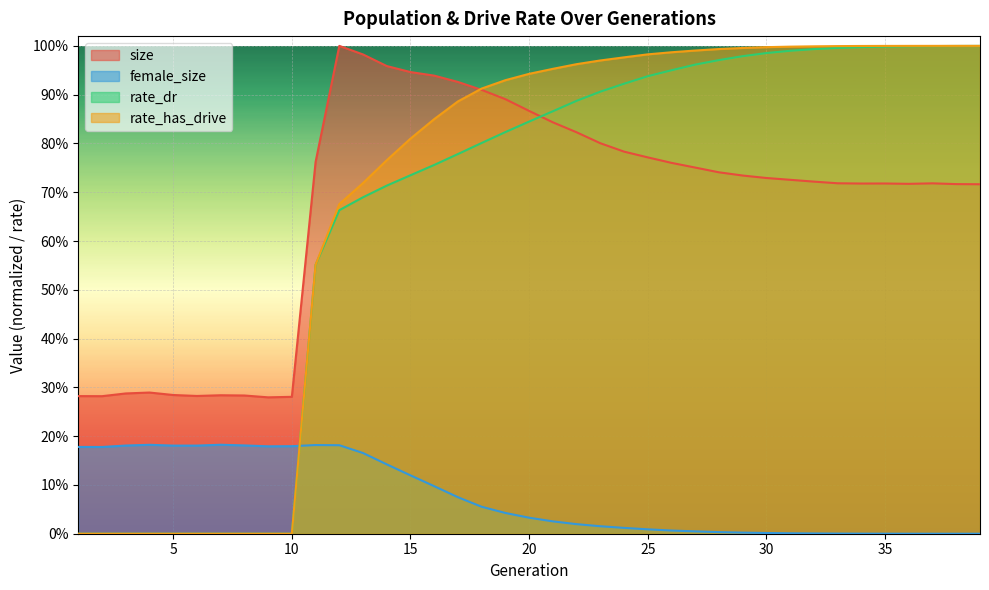

Which series has the widest spread of values?

rate_has_drive